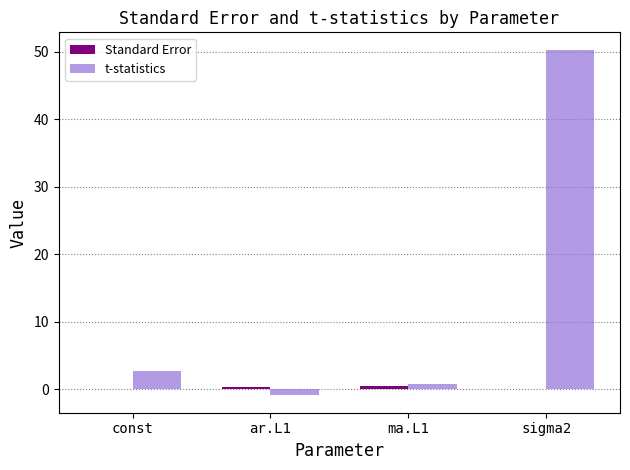

True or false: t-statistics has a value of 2.6 at const.

True